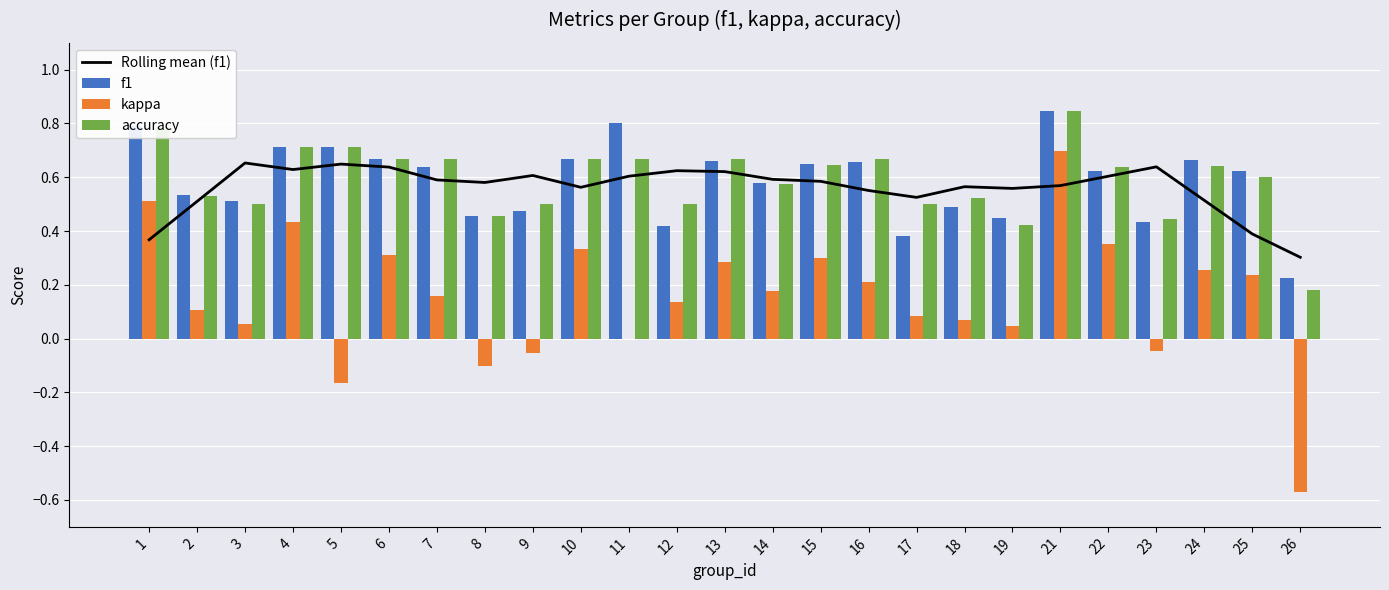

At which label does f1 reach its peak?

21